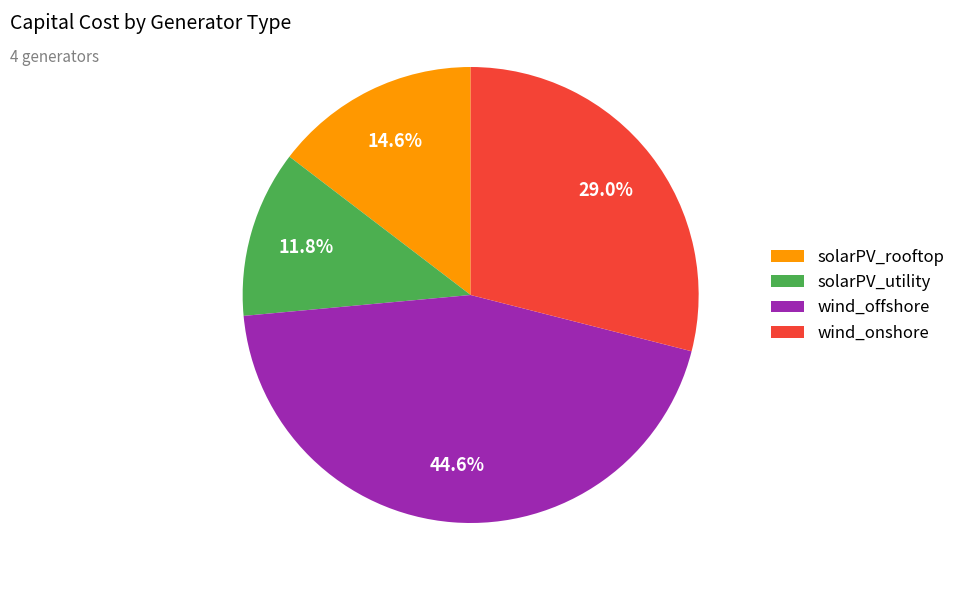

How much of the chart is everything except wind_offshore?

55.4%